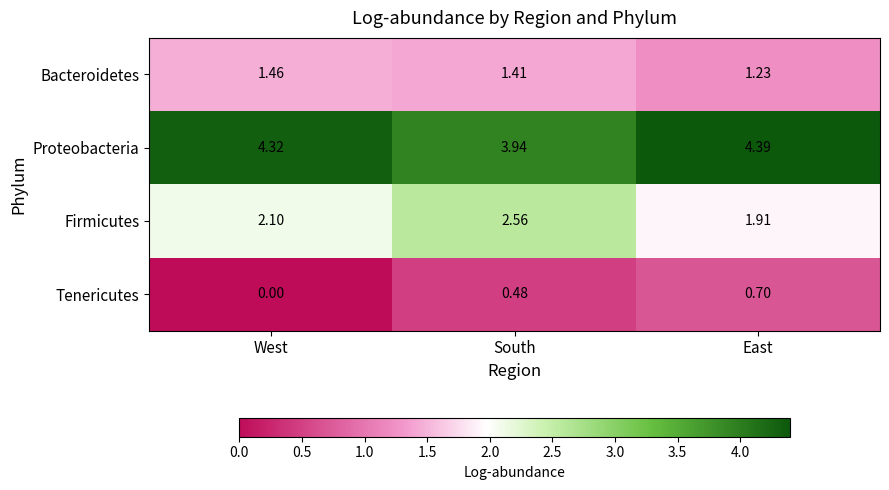

What is the total value across all series at East?

8.2